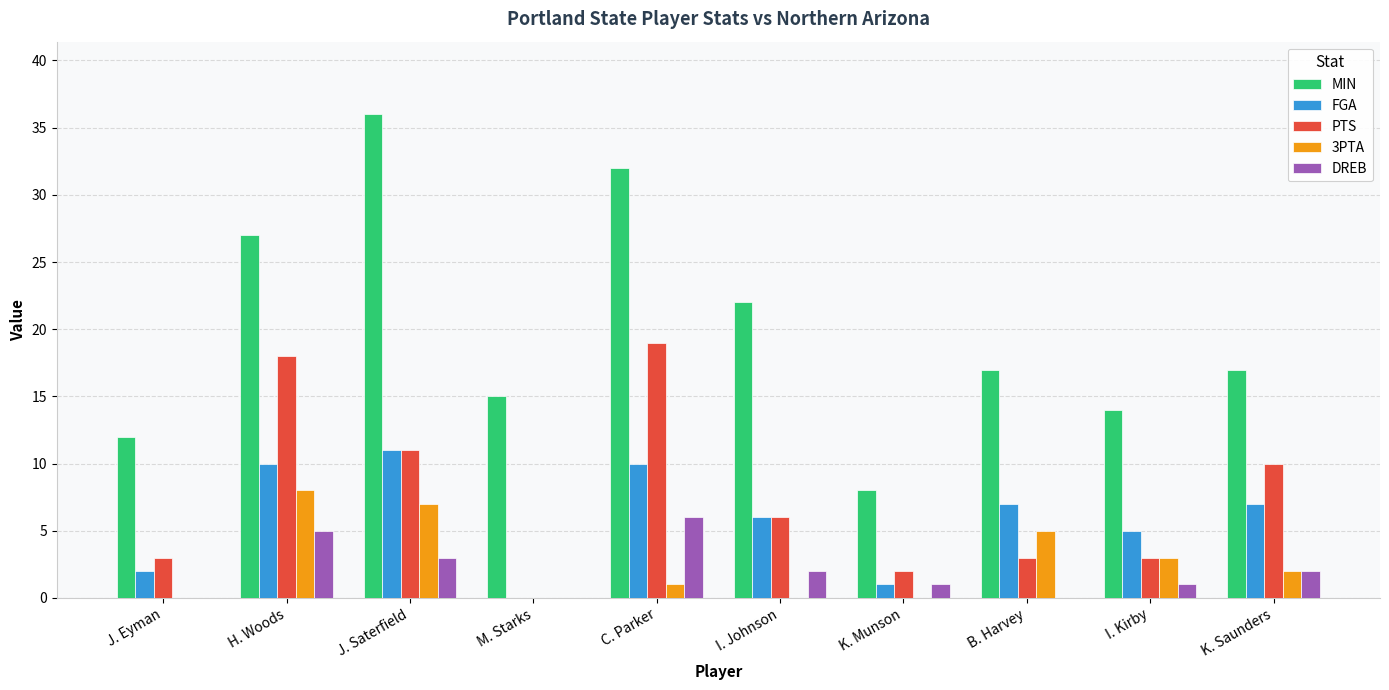

Between J. Saterfield and B. Harvey, which series saw the biggest shift?

MIN